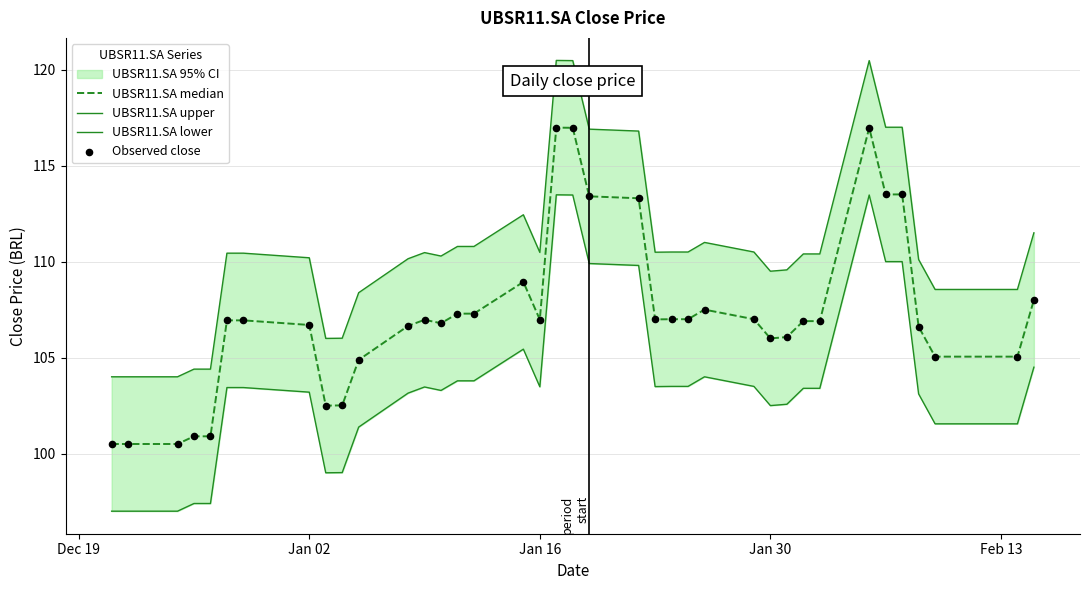

Which series has the widest spread of Y values?

UBSR11.SA median